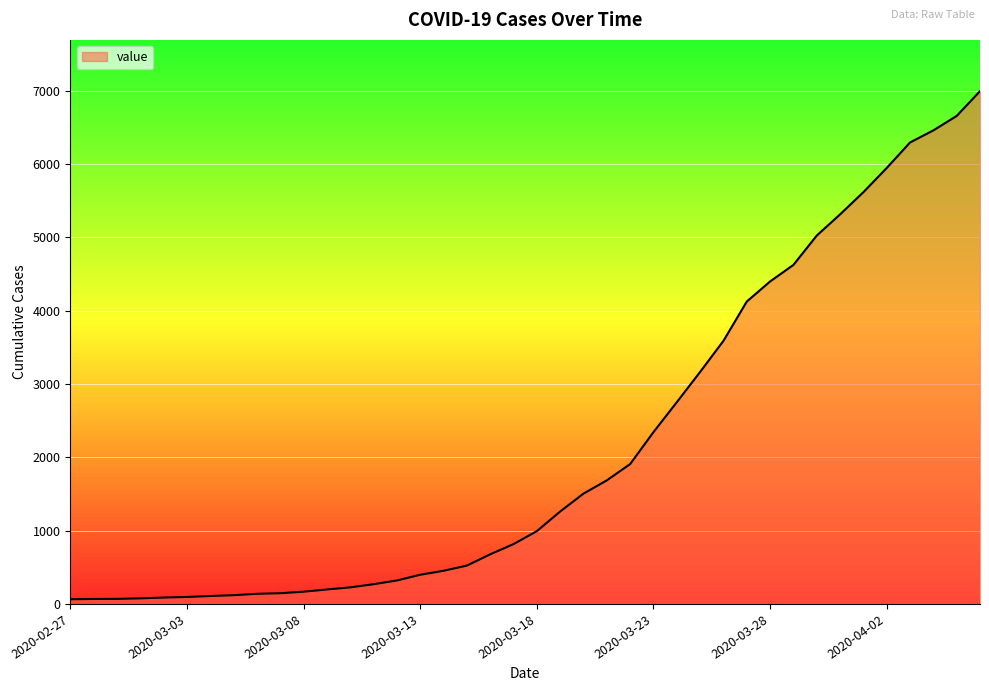

What is the difference between the maximum and minimum values?

6931